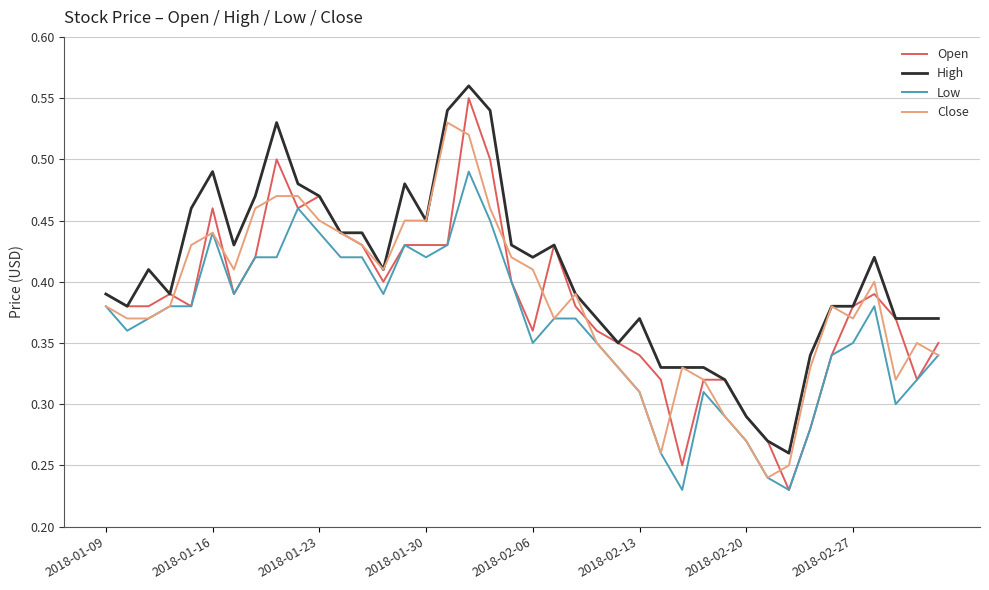

Which series has the widest spread of values?

Open